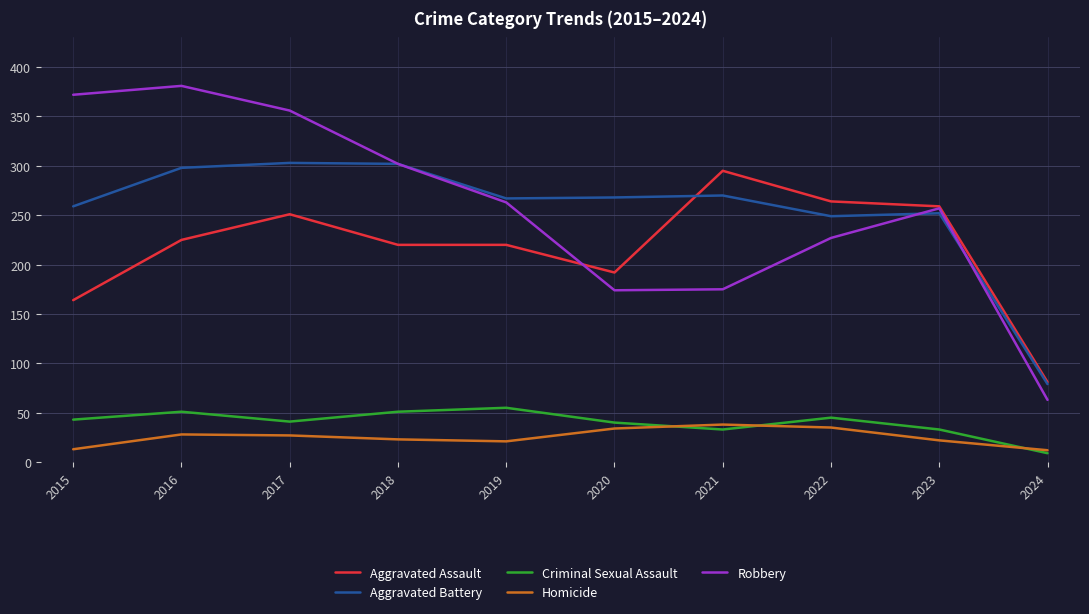

Which series changed the most between 2021 and 2022?

Robbery